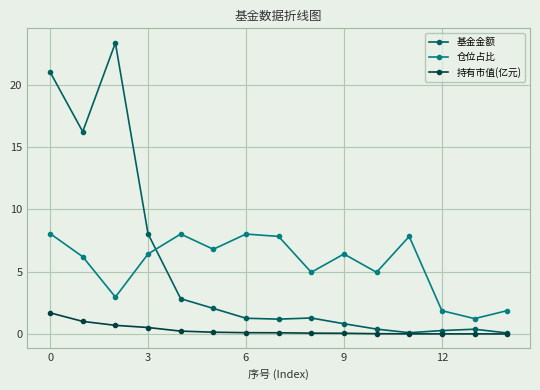

In 仓位占比, how many points are higher than both neighbors (excluding endpoints)?

4